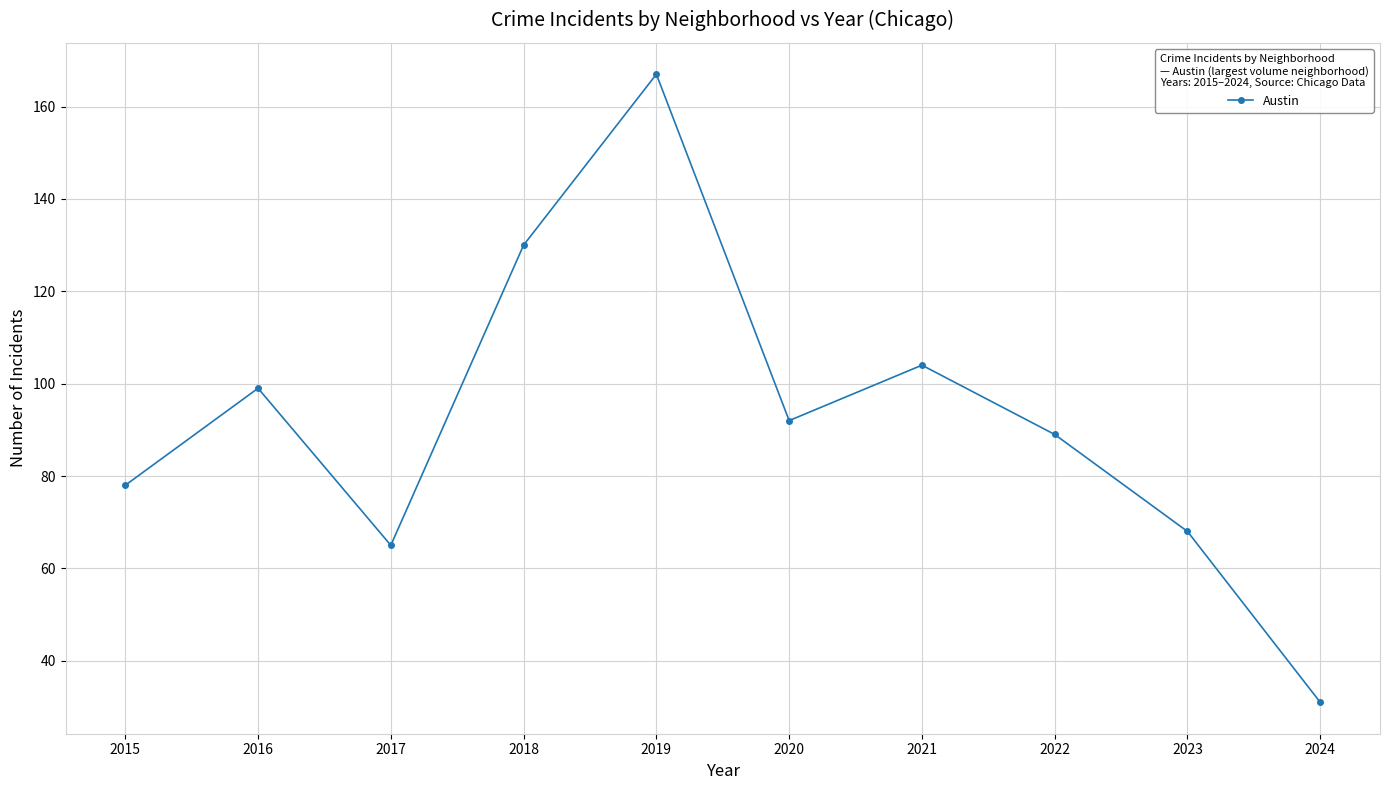

Reading left to right, what are all the values shown in this chart?

78	99	65	130	167	92	104	89	68	31